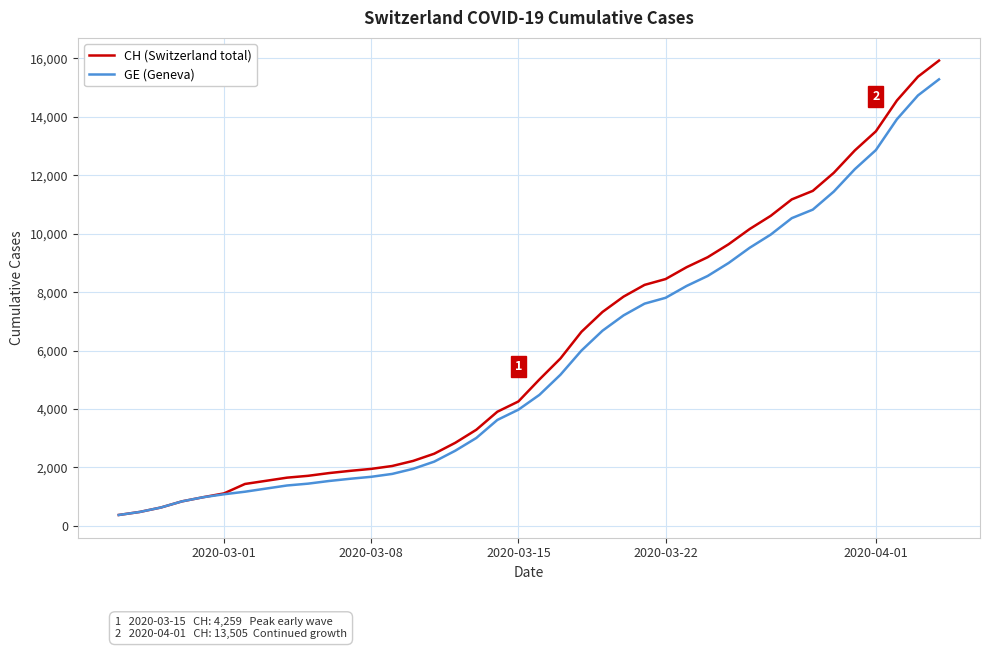

What is the minimum value for CH (Switzerland total)?

375